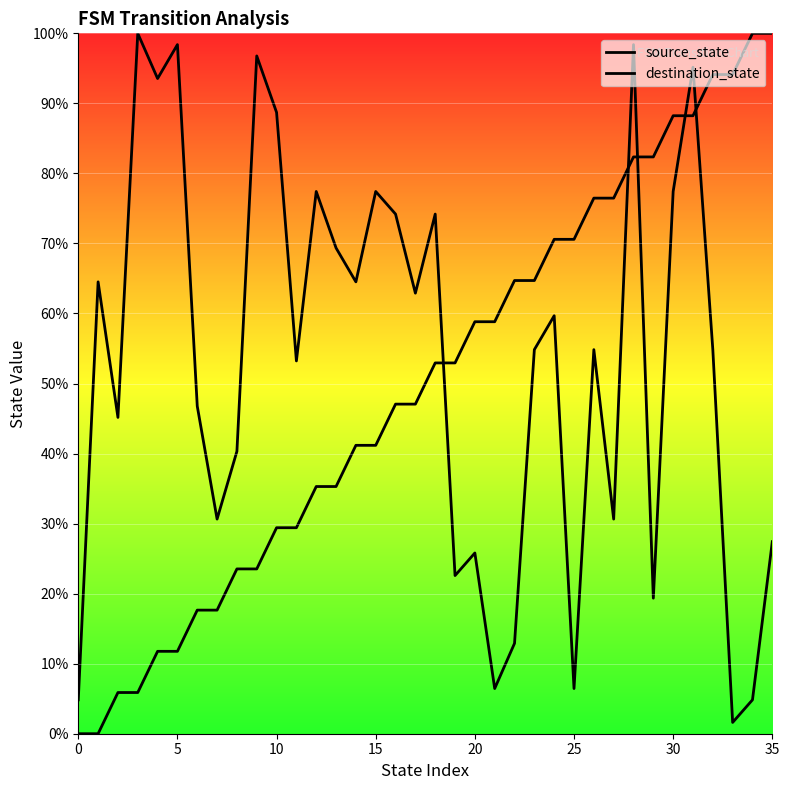

Is the value of source_state at 35 greater than the value of destination_state at 34?

Yes